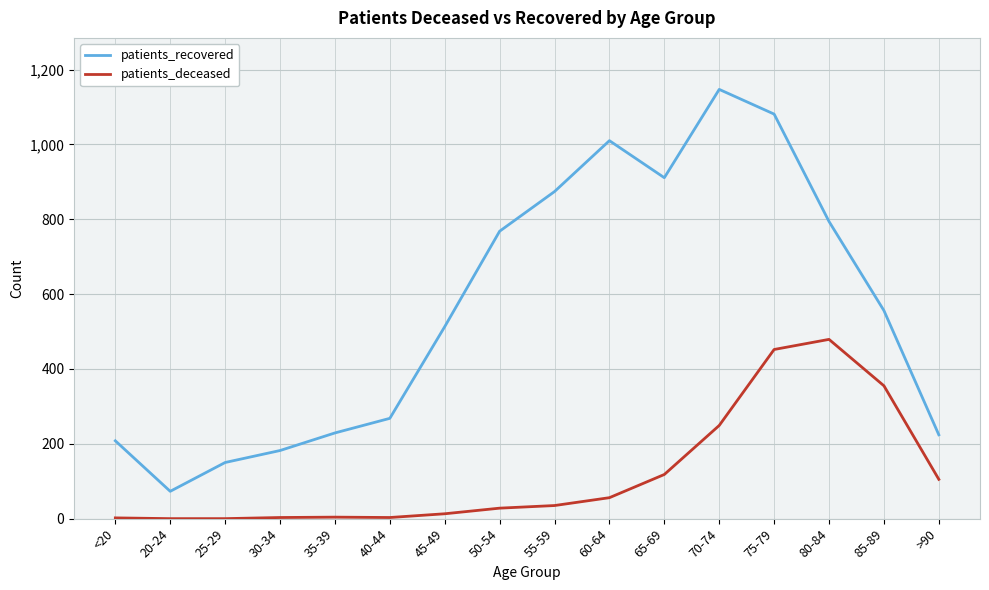

At which category is the sum across all series the highest?

75-79